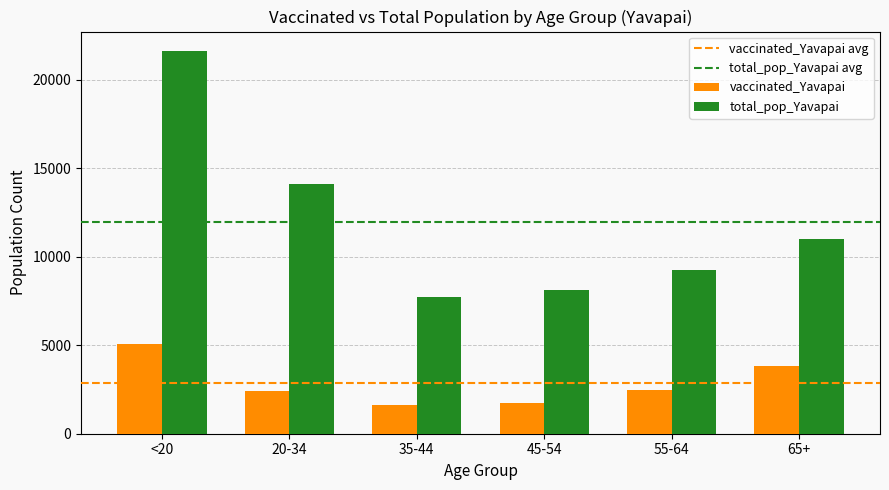

What is the label of the 1st bar from the right?

65+